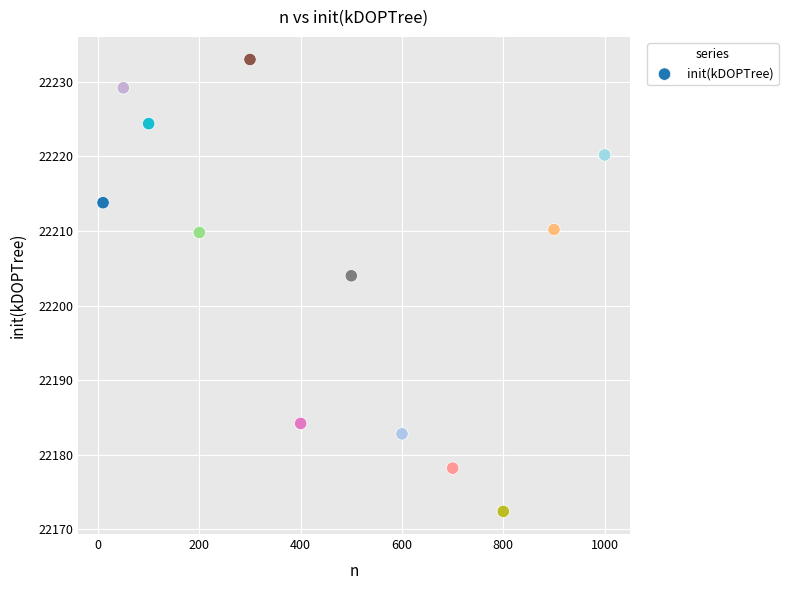

What is the average Y value?

22205.2